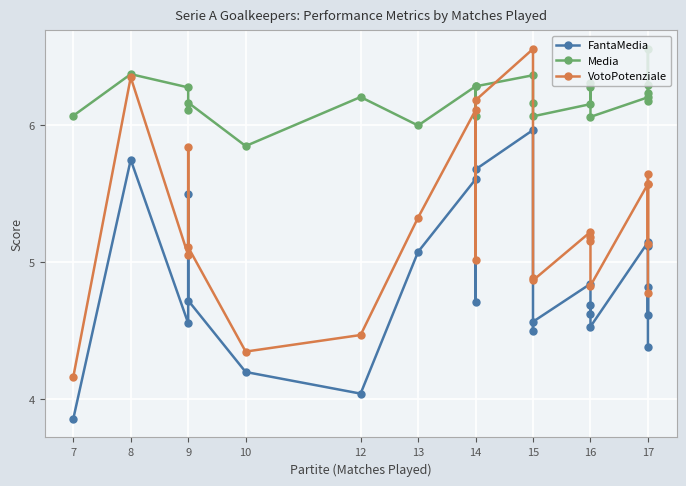

How many values in the FantaMedia series exceed 4?

22